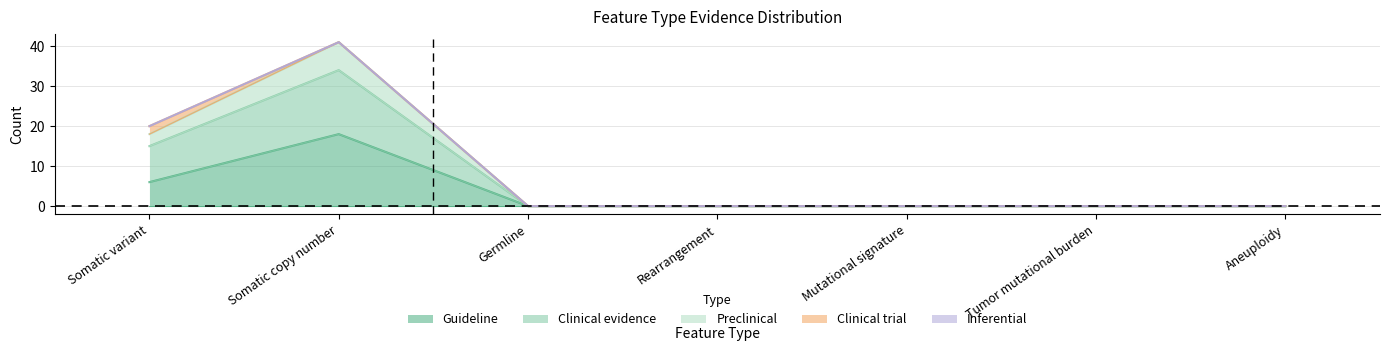

True or false: Guideline and Clinical evidence cross at least once.

False